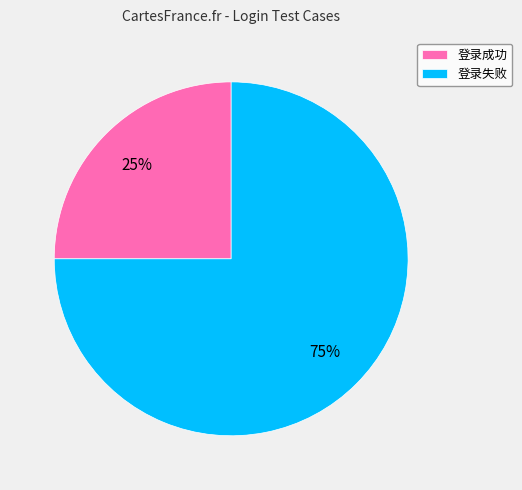

Is the sum of 登录成功 and 登录失败 greater than half?

Yes